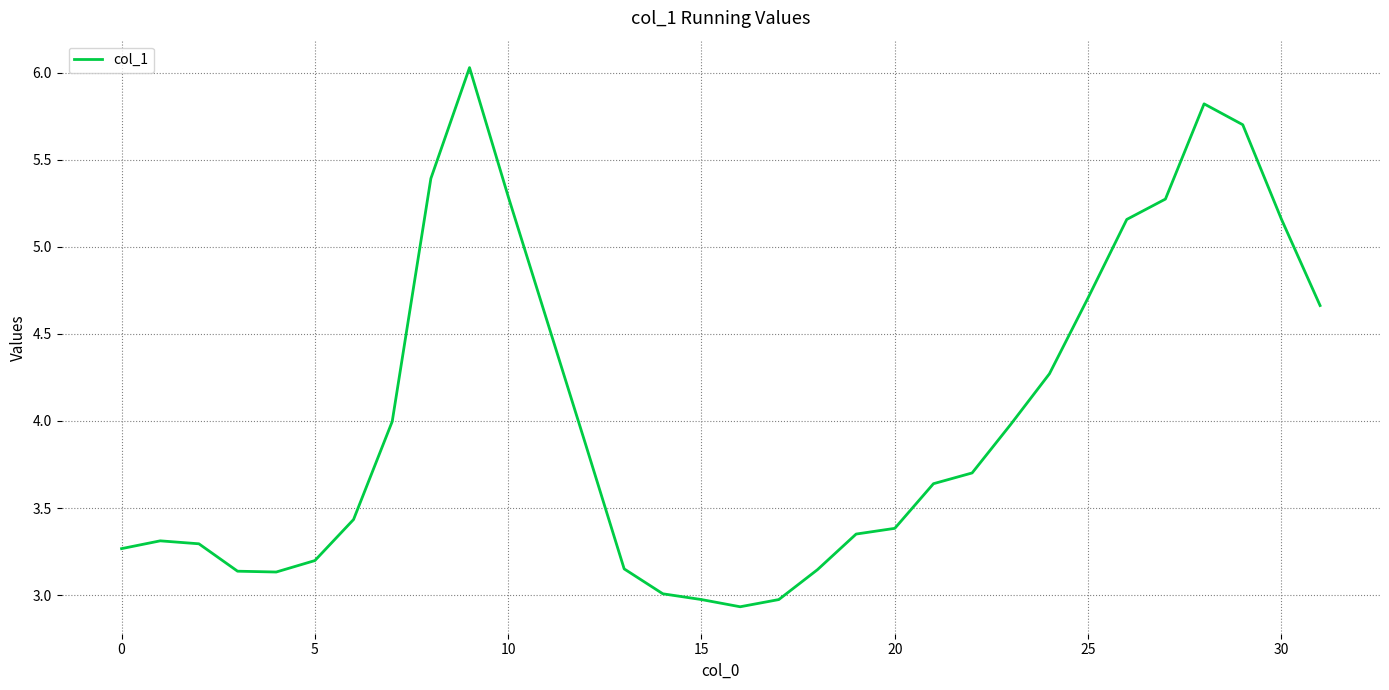

What is the smallest value displayed?

2.9